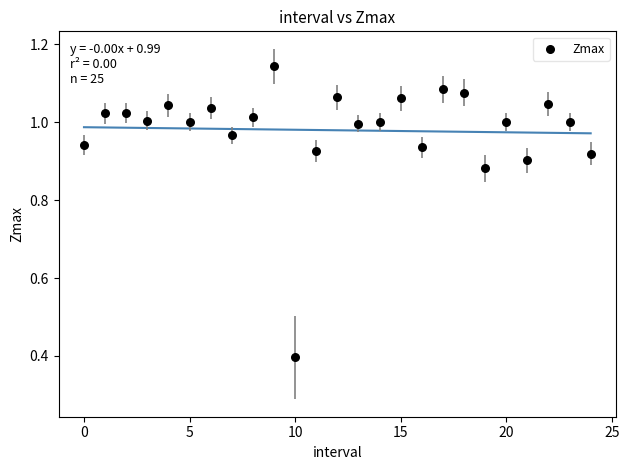

What is the range of Y values (max minus min)?

0.7